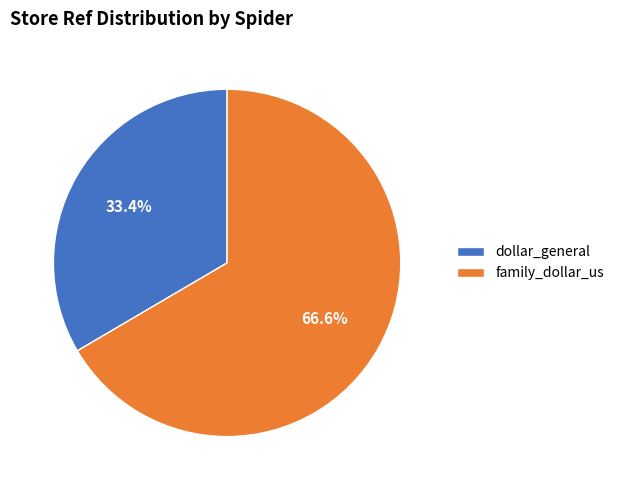

Count the number of slices in the pie.

2